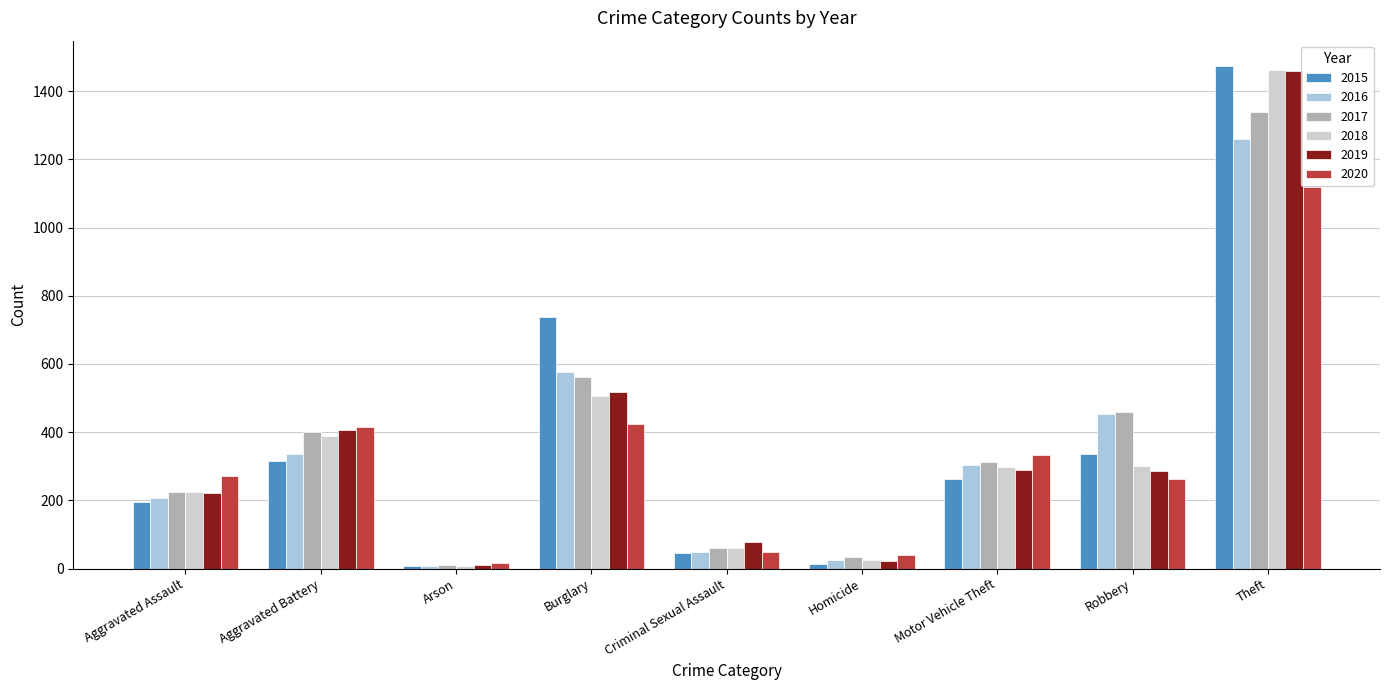

The value of 2016 at Robbery is 454. True or false?

True